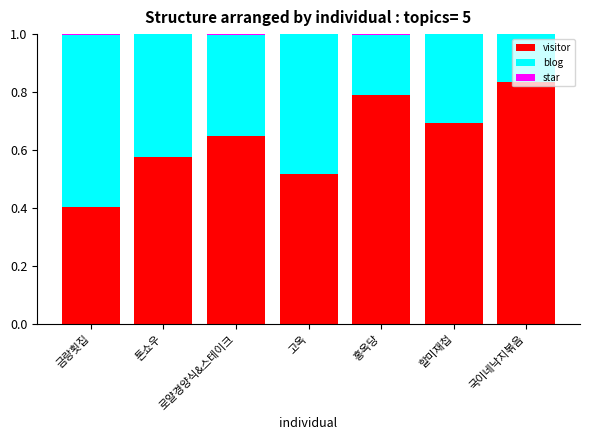

At which label does visitor reach its peak?

국이네낙지볶음